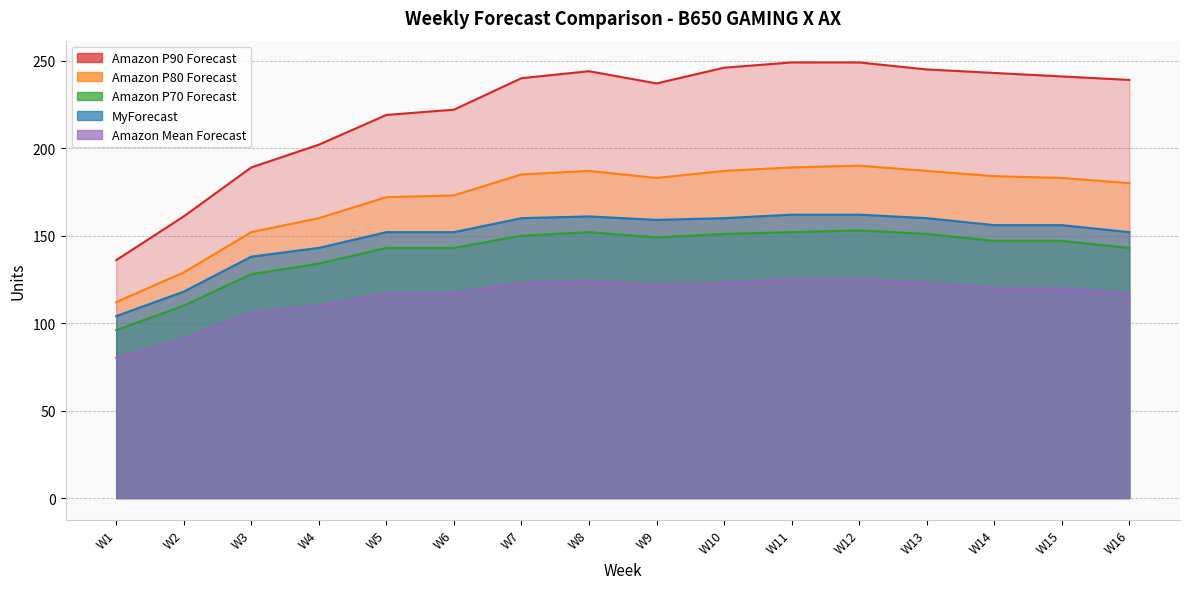

The value of Amazon P70 Forecast at W16 is 241. True or false?

False